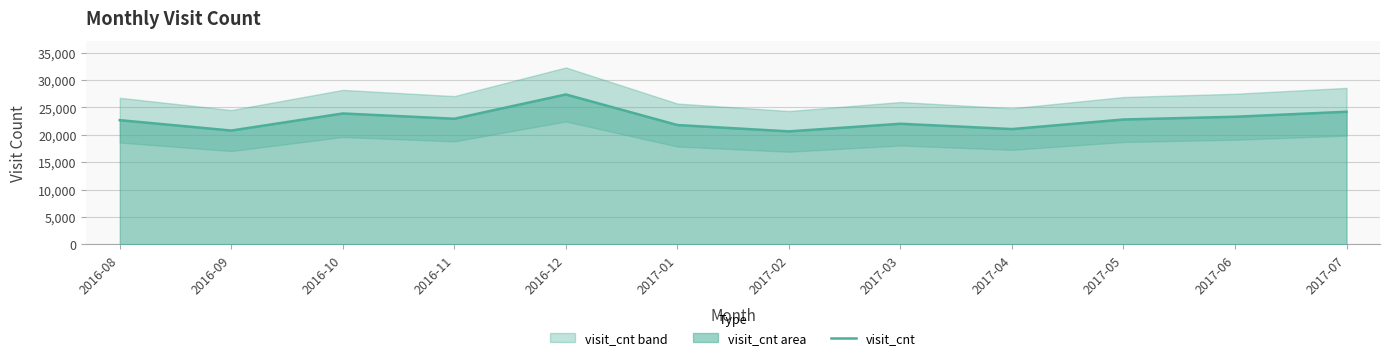

What is the ratio of the value at 2017-07 to the value at 2017-01?

1.1